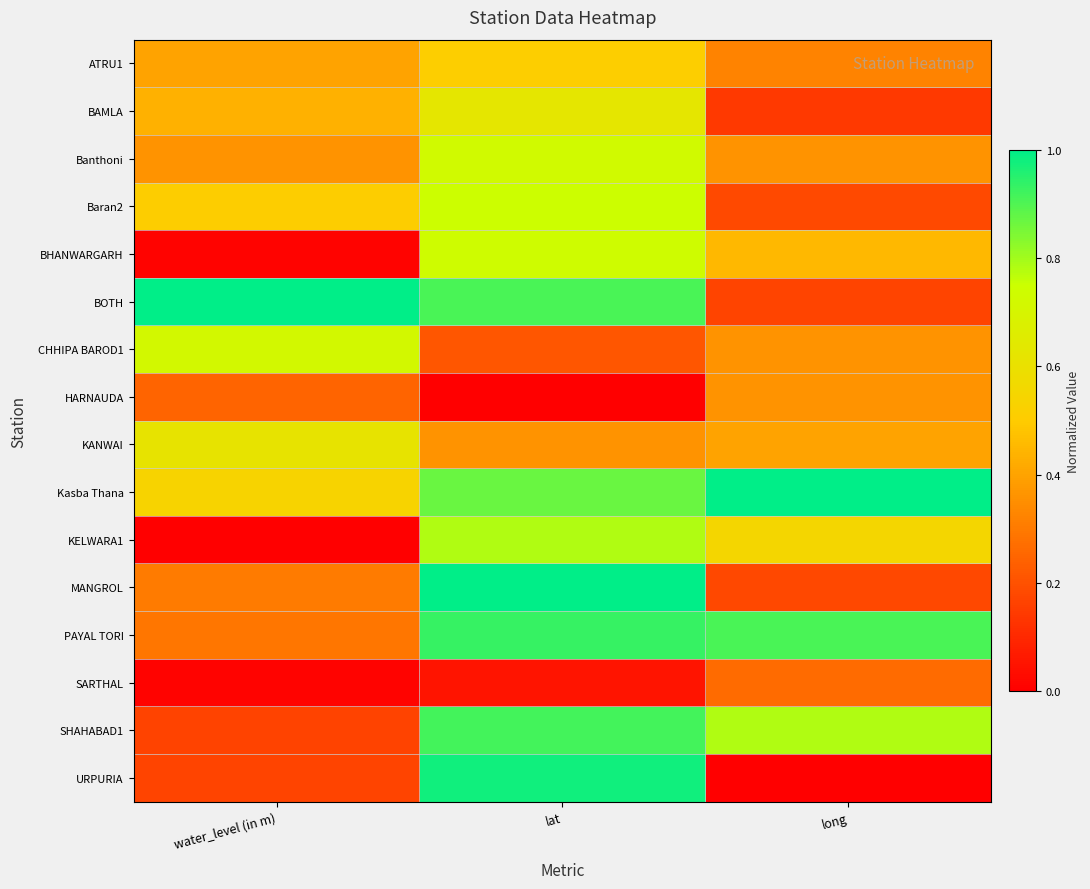

Reading right to left, transcribe all the data shown in this chart.

ATRU1: long=0.3	lat=0.5	water_level (in m)=0.4
BAMLA: long=0.1	lat=0.6	water_level (in m)=0.4
Banthoni: long=0.4	lat=0.7	water_level (in m)=0.4
Baran2: long=0.2	lat=0.7	water_level (in m)=0.5
BHANWARGARH: long=0.5	lat=0.7	water_level (in m)=0.0
BOTH: long=0.2	lat=0.9	water_level (in m)=1.0
CHHIPA BAROD1: long=0.4	lat=0.2	water_level (in m)=0.7
HARNAUDA: long=0.4	lat=0.0	water_level (in m)=0.2
KANWAI: long=0.4	lat=0.4	water_level (in m)=0.6
Kasba Thana: long=1.0	lat=0.9	water_level (in m)=0.5
KELWARA1: long=0.6	lat=0.8	water_level (in m)=0.0
MANGROL: long=0.2	lat=1.0	water_level (in m)=0.3
PAYAL TORI: long=0.9	lat=0.9	water_level (in m)=0.3
SARTHAL: long=0.3	lat=0.1	water_level (in m)=0.0
SHAHABAD1: long=0.8	lat=0.9	water_level (in m)=0.2
URPURIA: long=0.0	lat=1.0	water_level (in m)=0.2